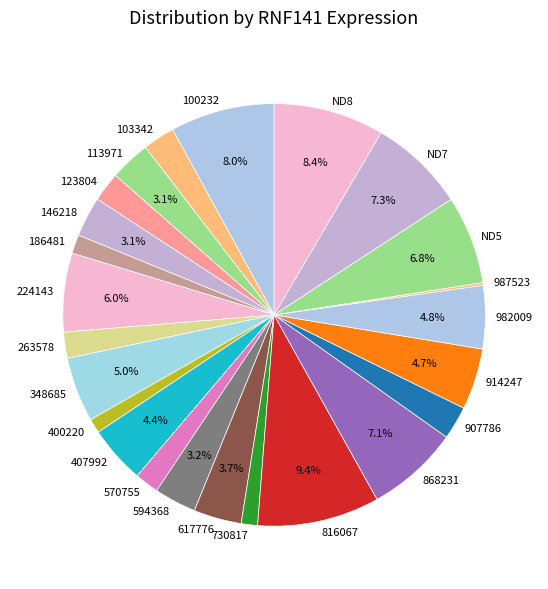

Which has a higher value, 816067 or 570755?

816067